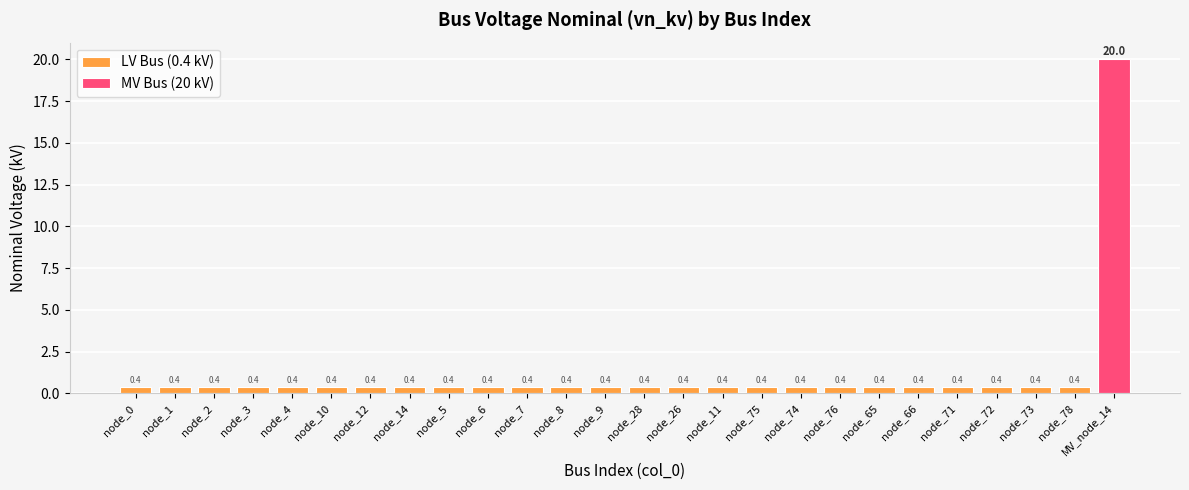

How many bars are there in total?

26